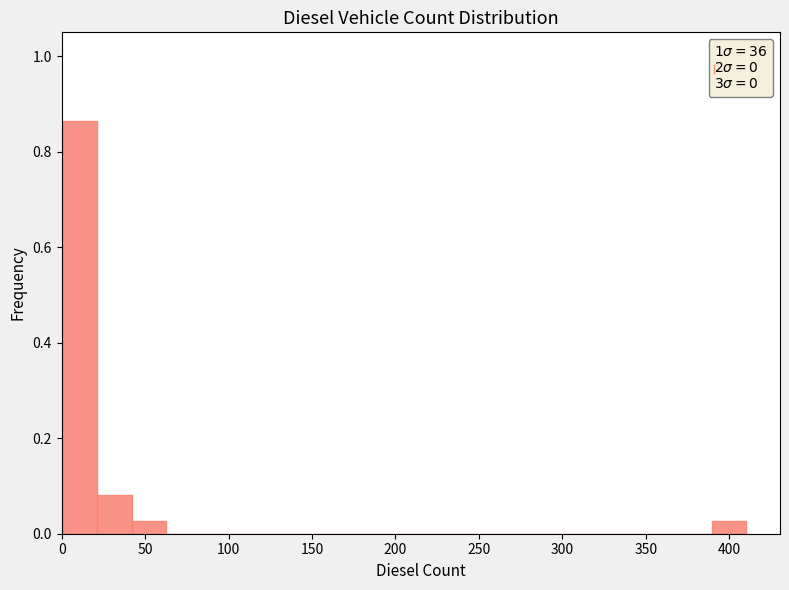

Reading left to right, transcribe this chart: for each bar, give the range it covers on the x-axis and its height. Neither the bar edges nor the heights are printed on the chart, so give them approximately, as read against the axes.

0 to 20: 0.86
20 to 40: 0.08
40 to 60: 0.02
60 to 85: 0
85 to 105: 0
105 to 125: 0
125 to 145: 0
145 to 165: 0
165 to 185: 0
185 to 205: 0
205 to 225: 0
225 to 245: 0
245 to 265: 0
265 to 285: 0
285 to 310: 0
310 to 330: 0
330 to 350: 0
350 to 370: 0
370 to 390: 0
390 to 410: 0.02